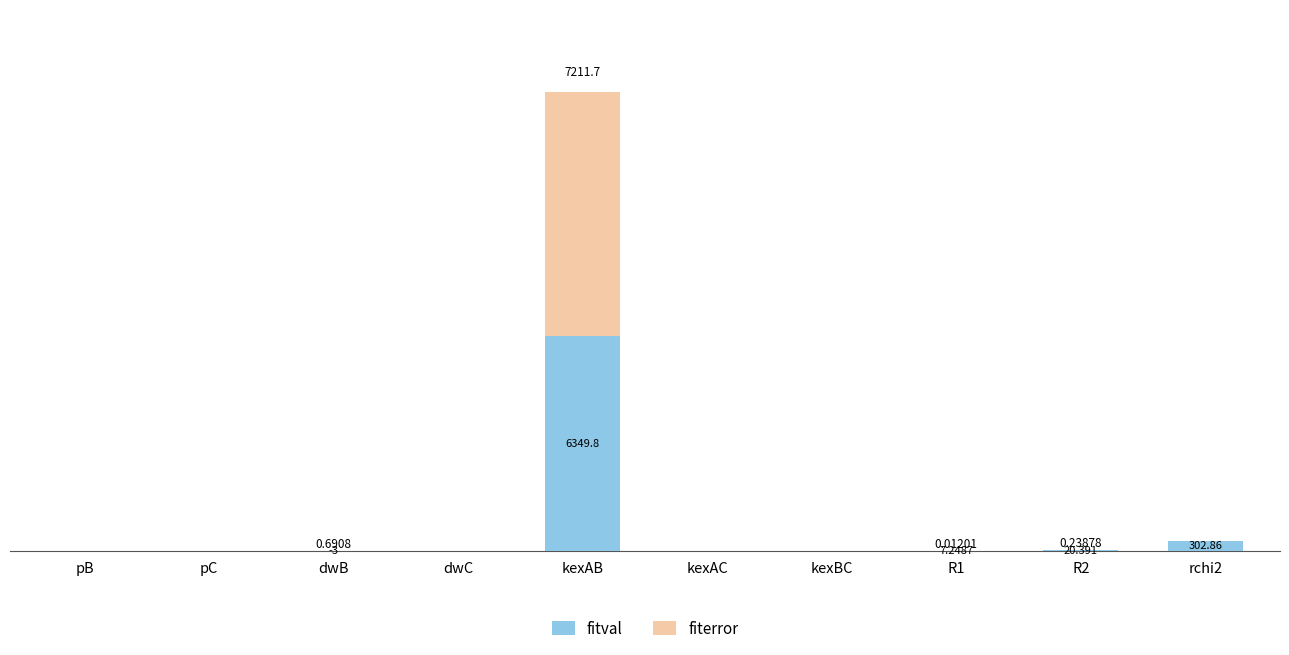

The fiterror series shows 0.0 at kexAC. True or false?

True